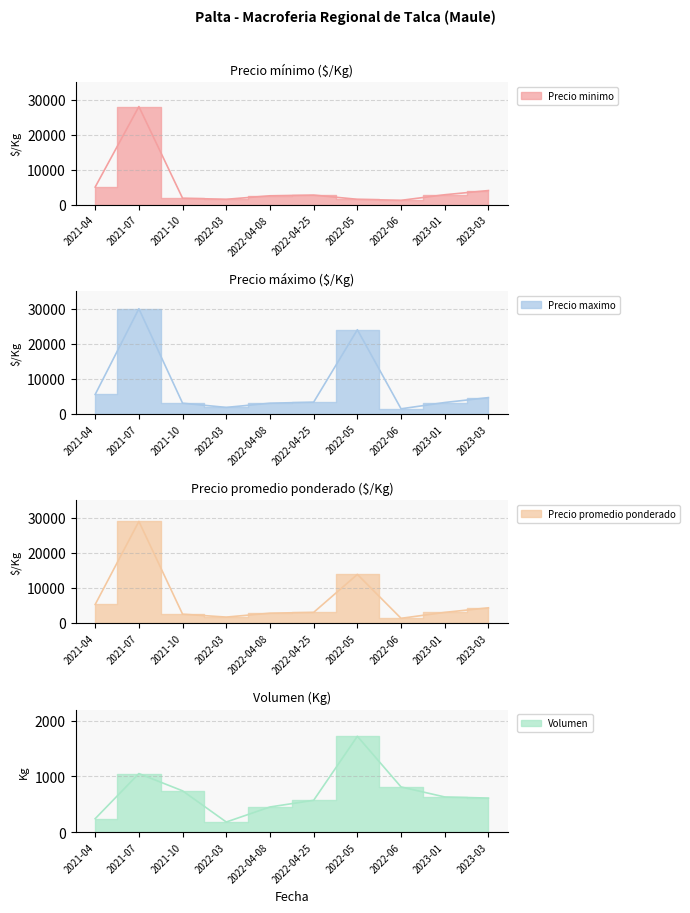

At which label does Precio minimo reach its peak?

2021-07